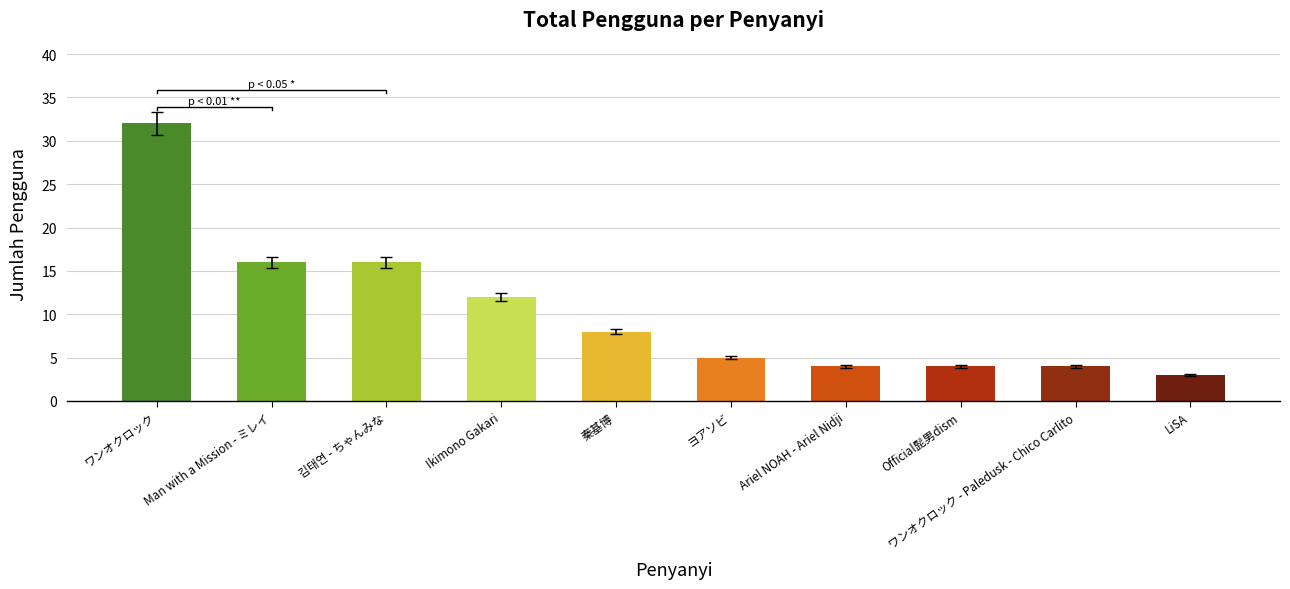

Count the number of data series in this chart.

1